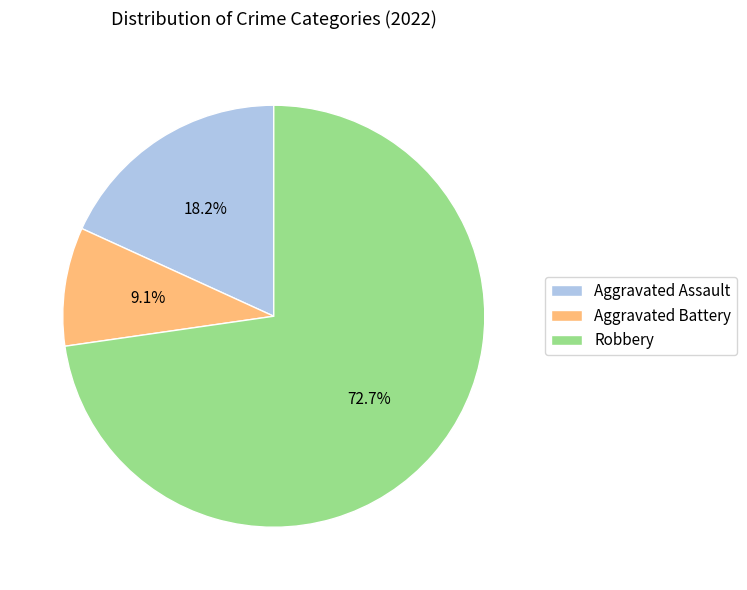

Is Aggravated Assault the majority of the pie?

No